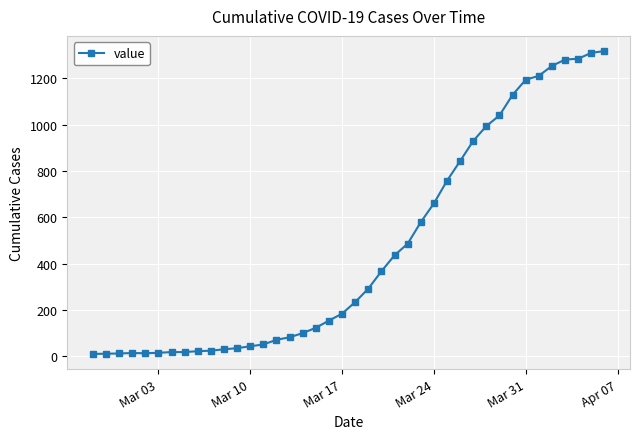

What is the difference between the second highest and minimum values?

1300